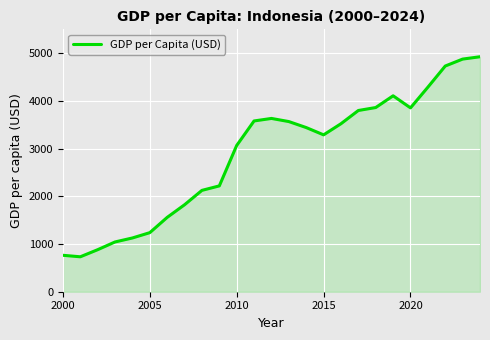

What is the smallest value displayed?

732.3